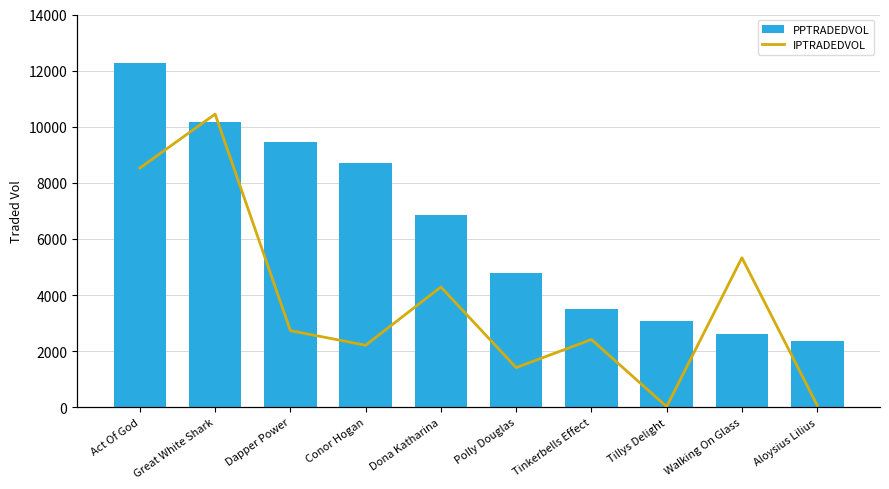

What position from the right is Dona Katharina?

6